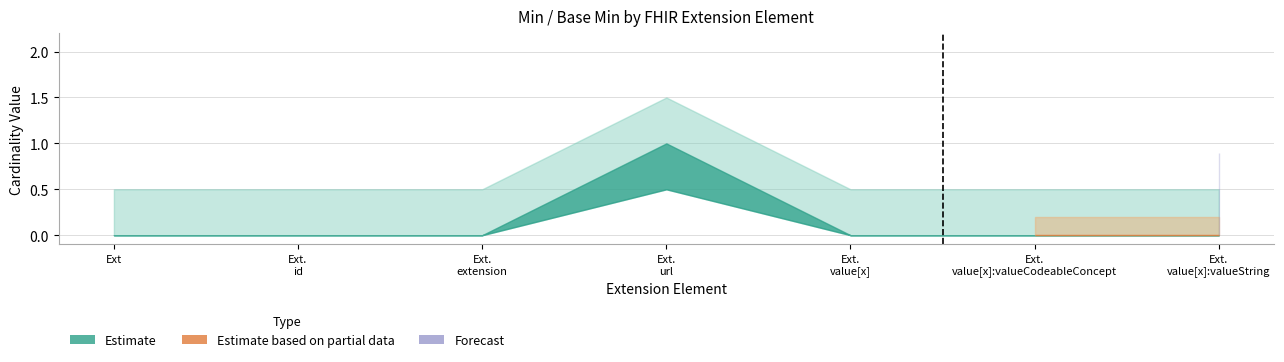

True or false: Base Min and Min intersect in this chart.

False